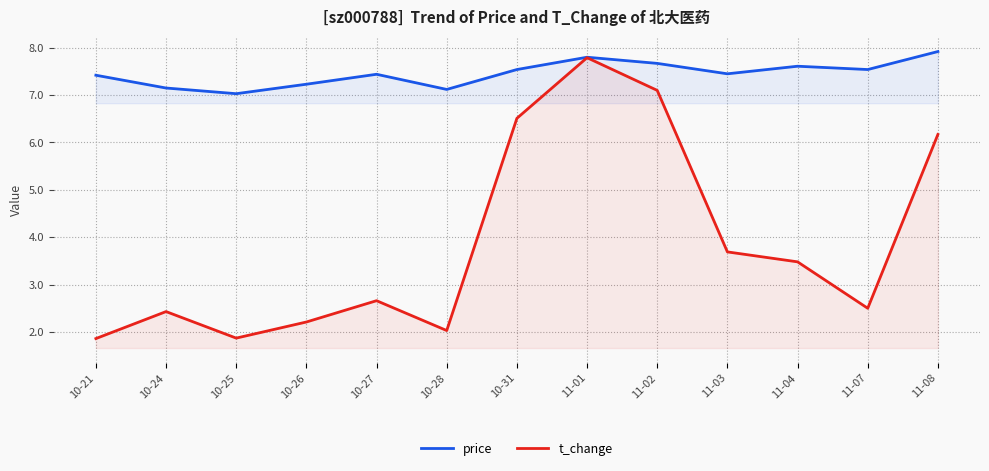

How many interior local valleys does the price series have?

4